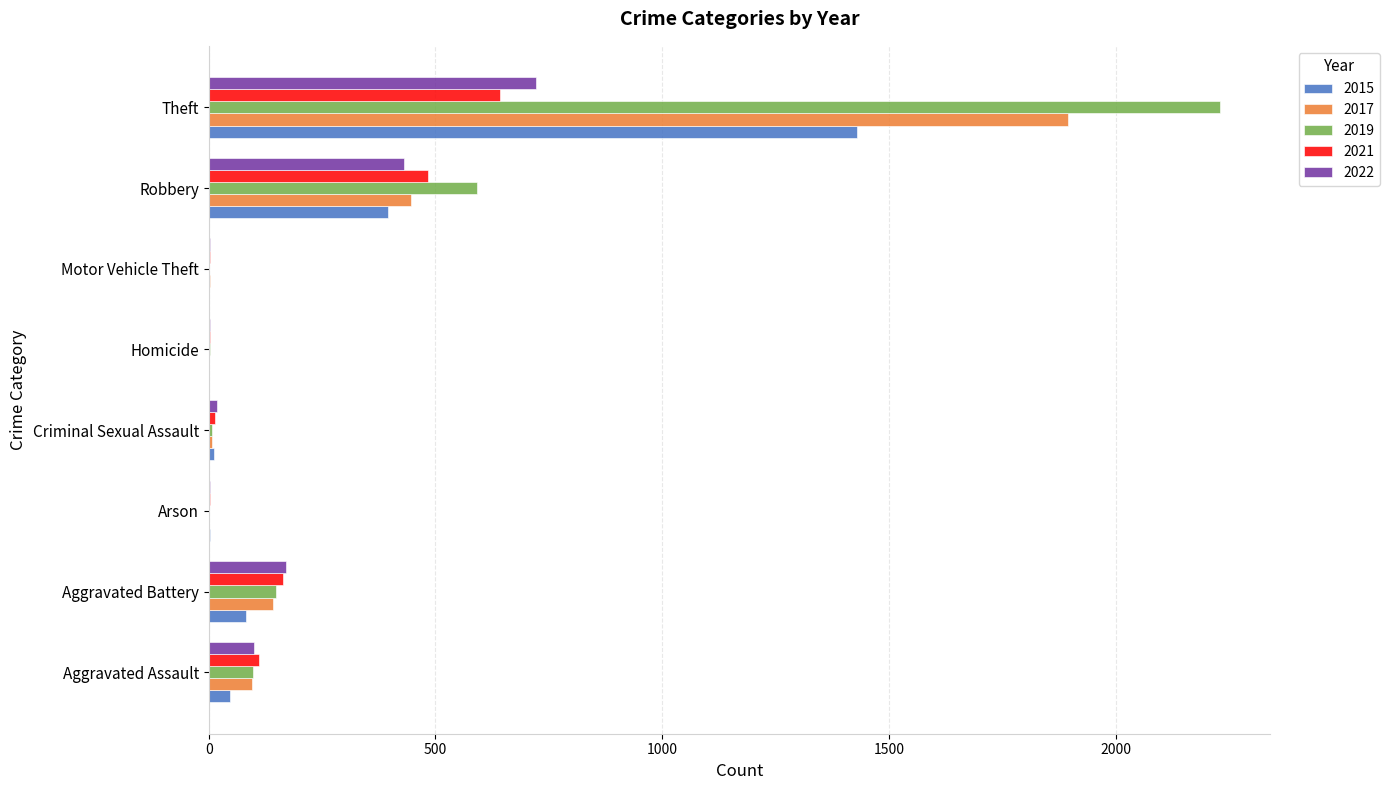

Which series has the largest range (max minus min)?

2019